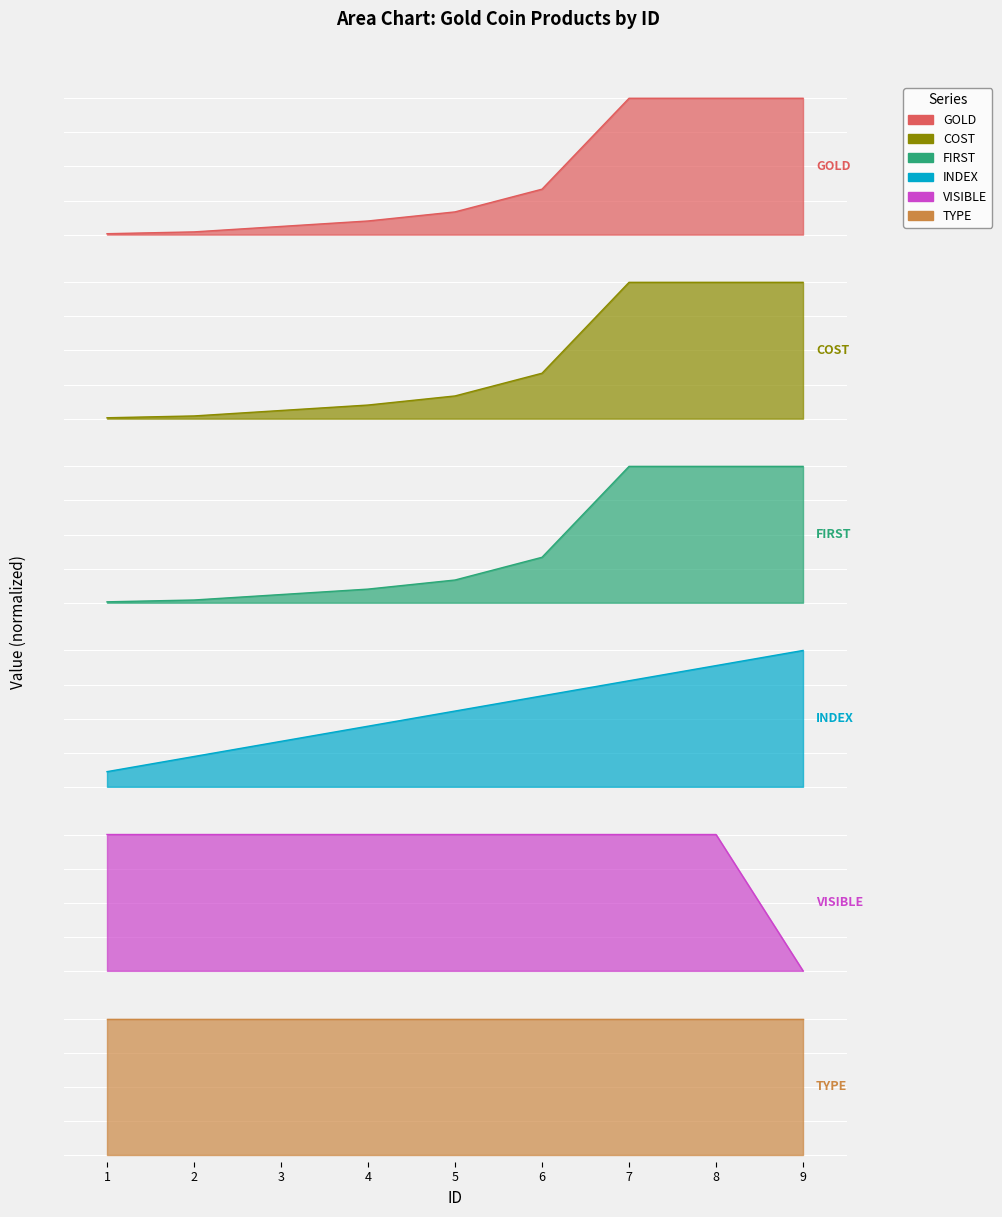

Which has a higher value, 7 or 5?

7